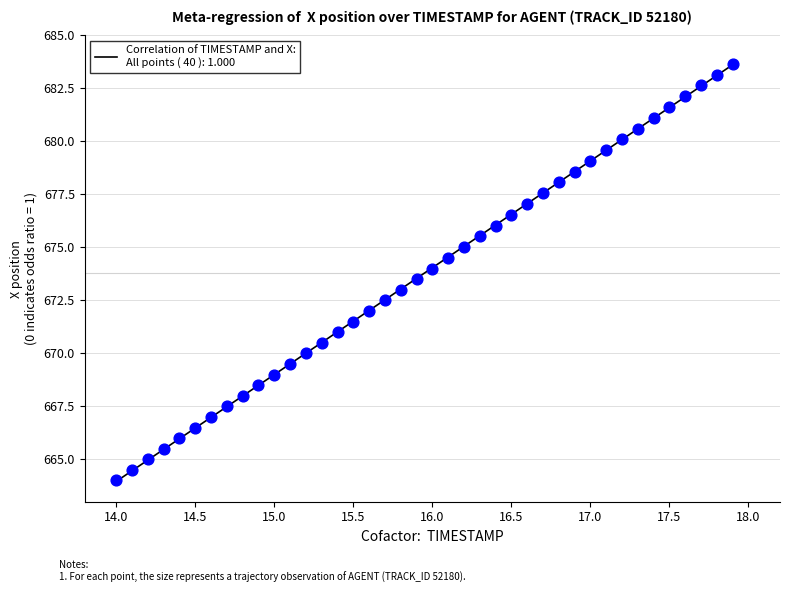

What is the range of Y values (max minus min)?

19.6